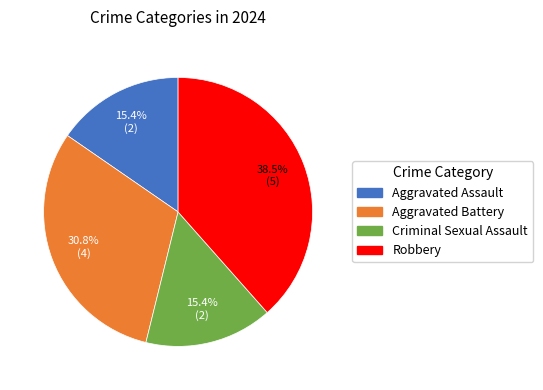

What is the largest slice in the pie chart?

Robbery